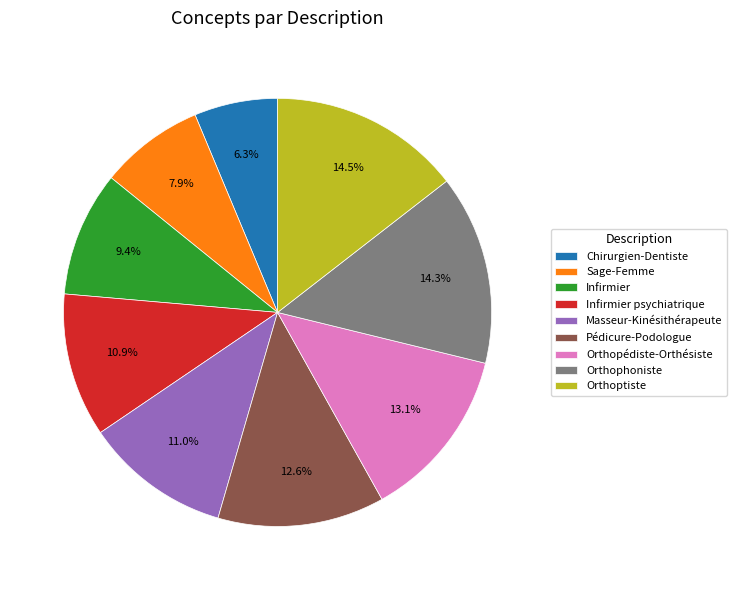

Which category has the smallest portion of the pie?

Chirurgien-Dentiste